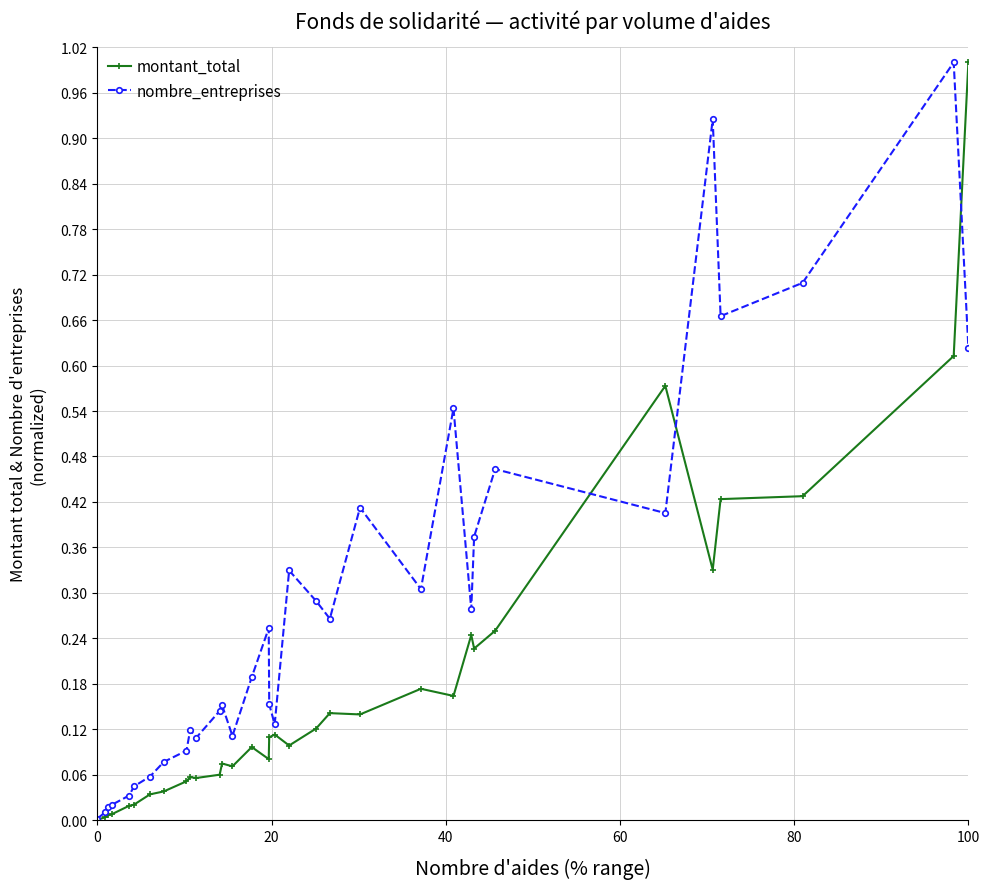

How many lines are shown in the chart?

2